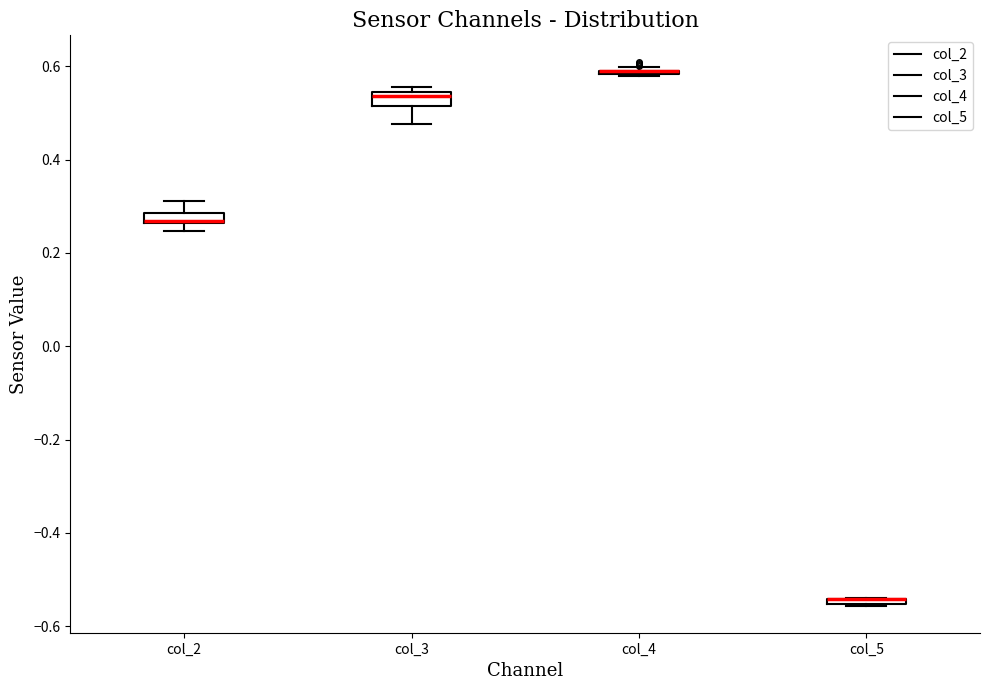

Where is the lower edge of the box for col_2 on the y-axis? The values are not printed on the chart, so give them approximately, as read against the axis.

0.26